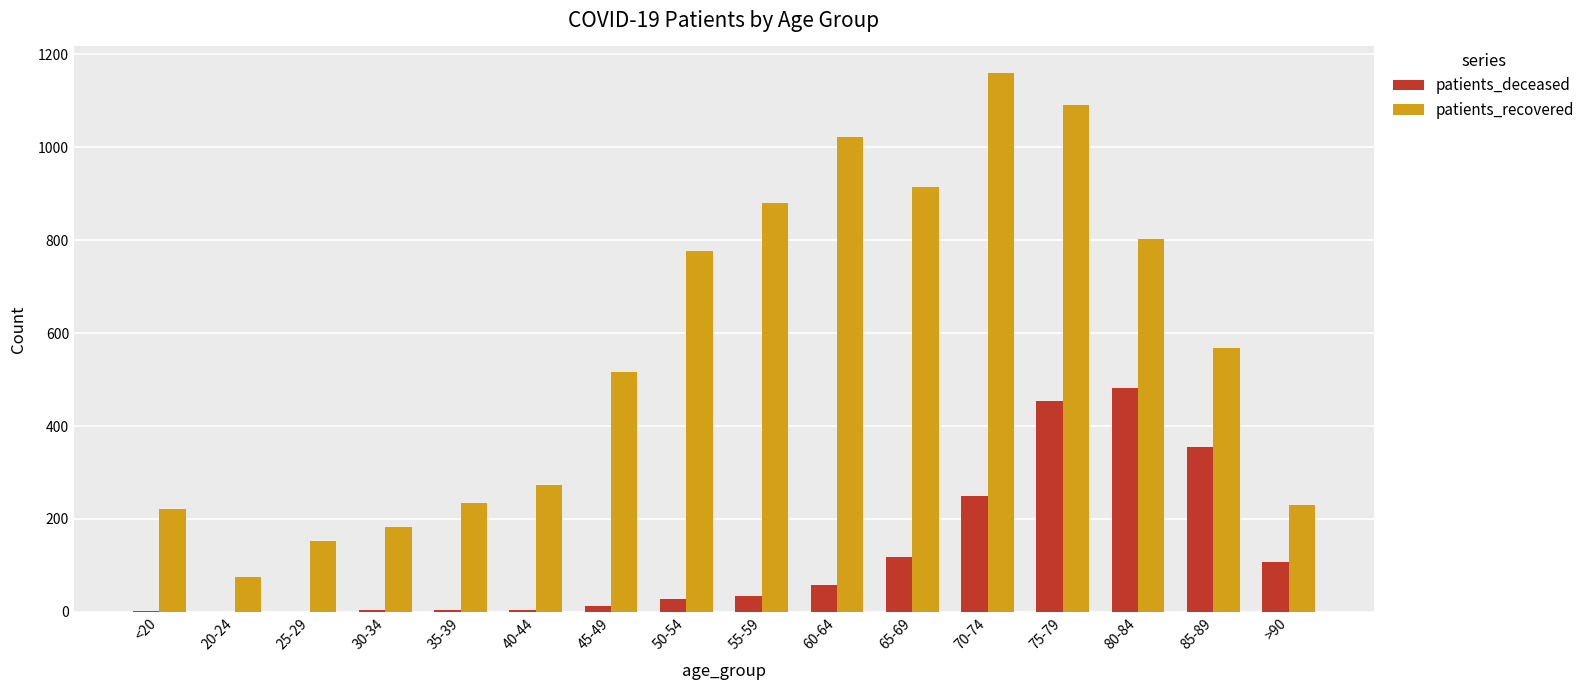

Are the bars grouped side by side (vs. stacked)?

Yes